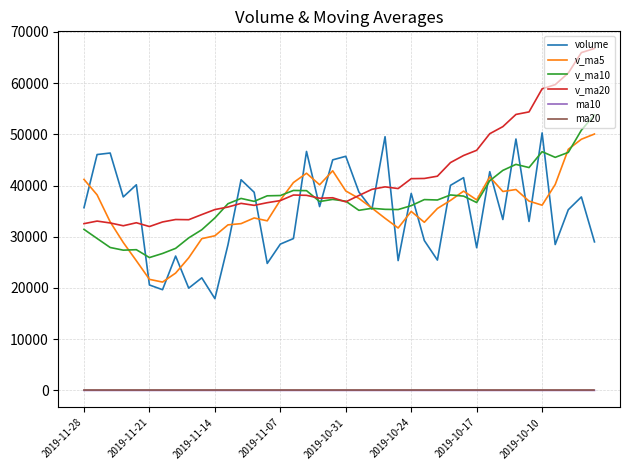

What is the maximum value shown in the chart?

66769.4